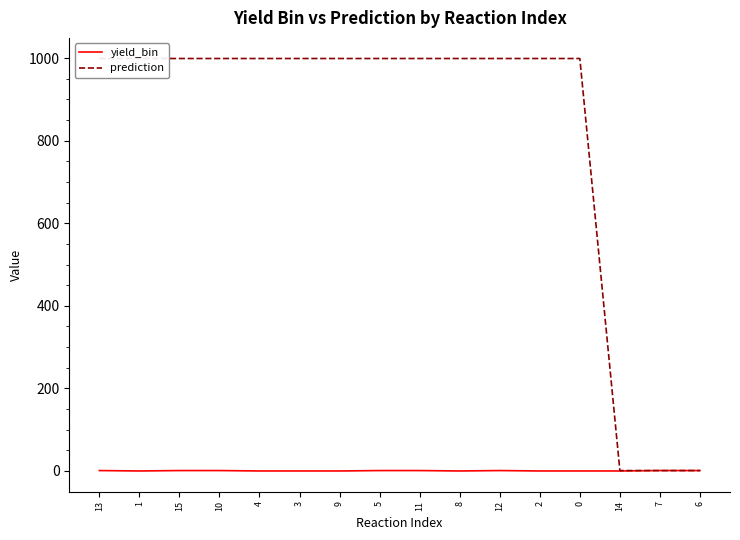

What position from the right is 6?

1